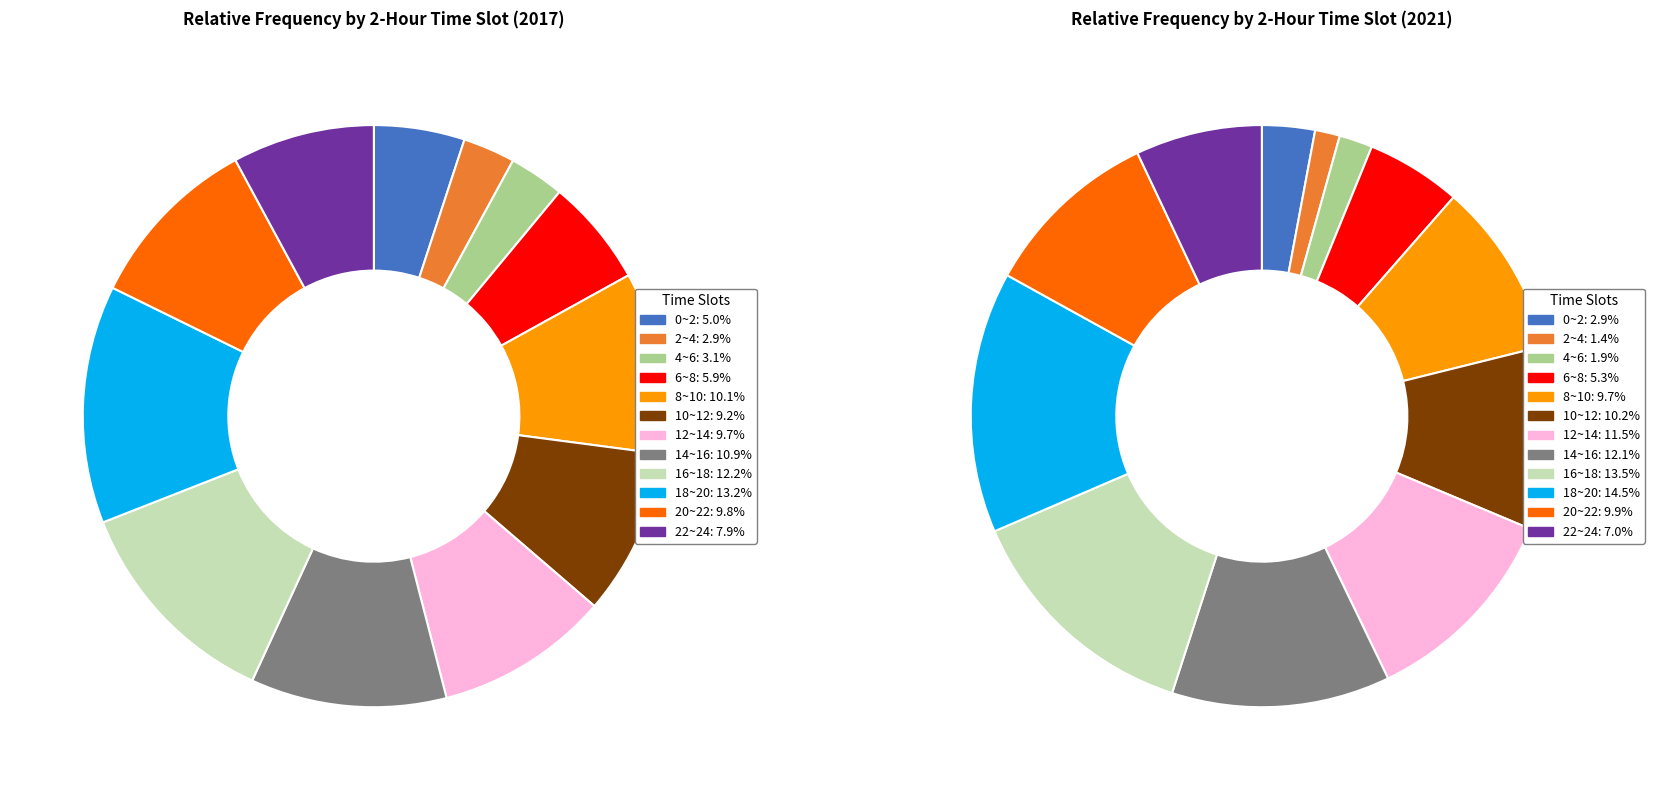

Does values_2021 represent more than half of the total?

No